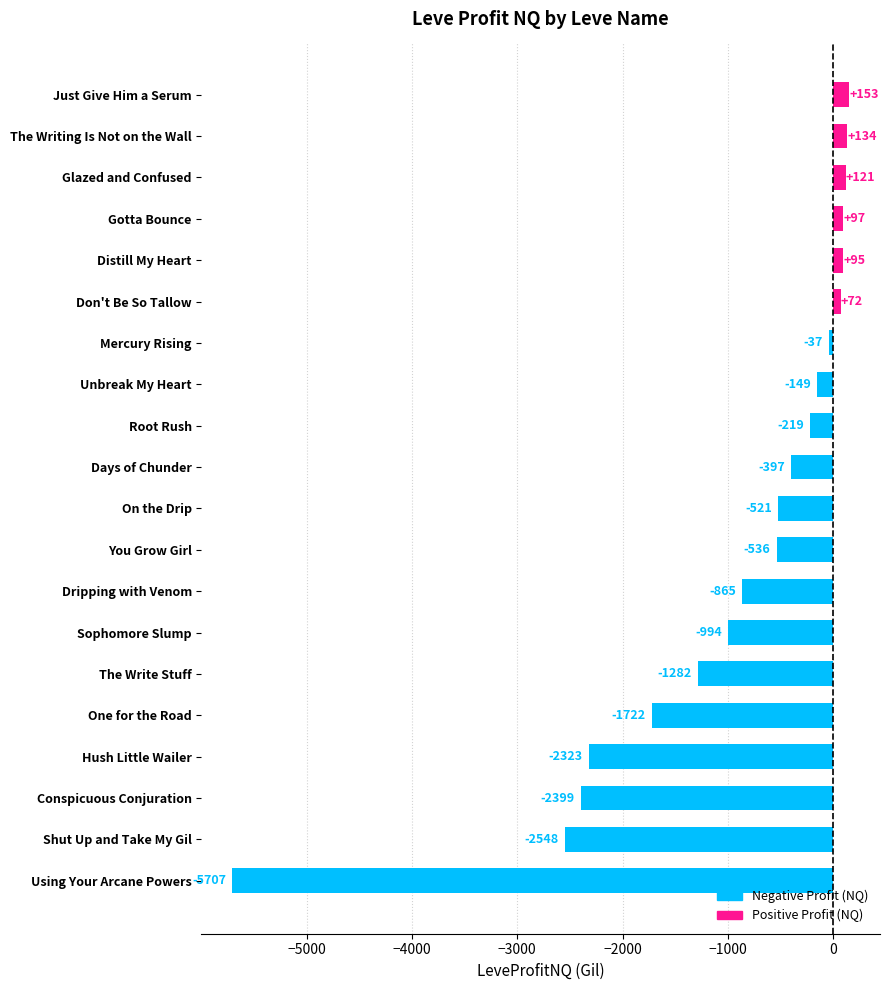

At which category does the chart reach its peak across all series?

Just Give Him a Serum